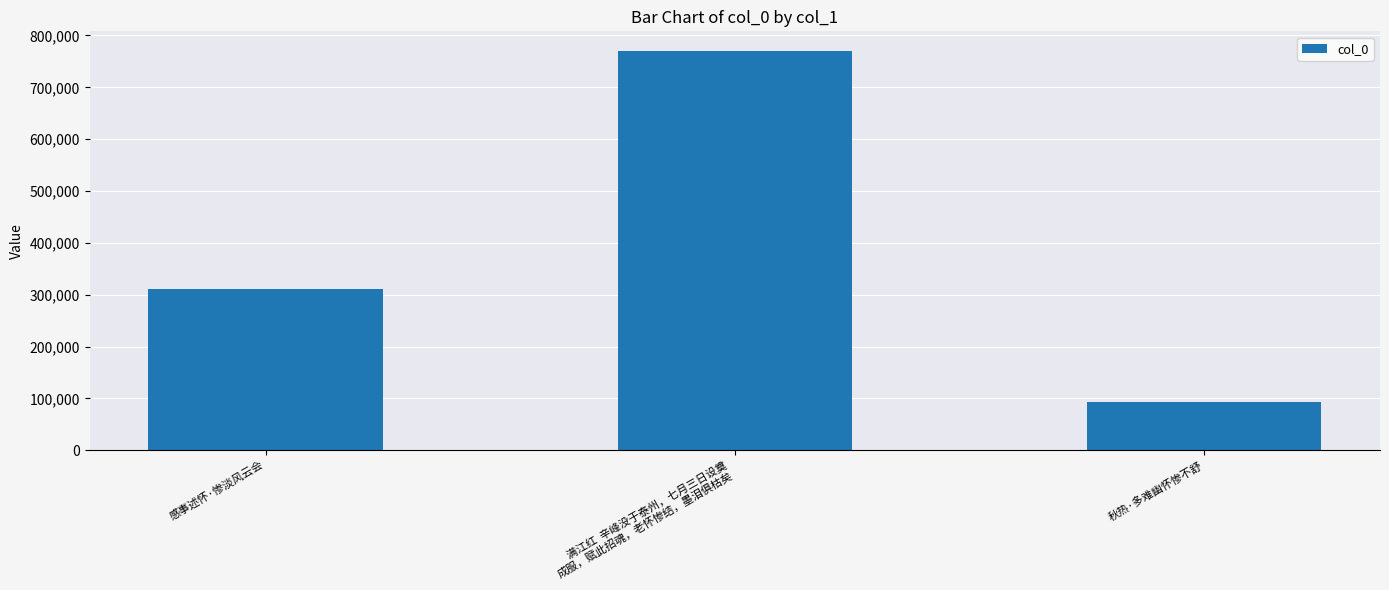

Rank the categories by value from lowest to highest.

秋热·多难幽怀惨不舒, 感事述怀·惨淡风云会, 满江红  辛峰没于泰州，七月三日设奠
成服，赋此招魂，老怀惨结，墨泪俱枯矣